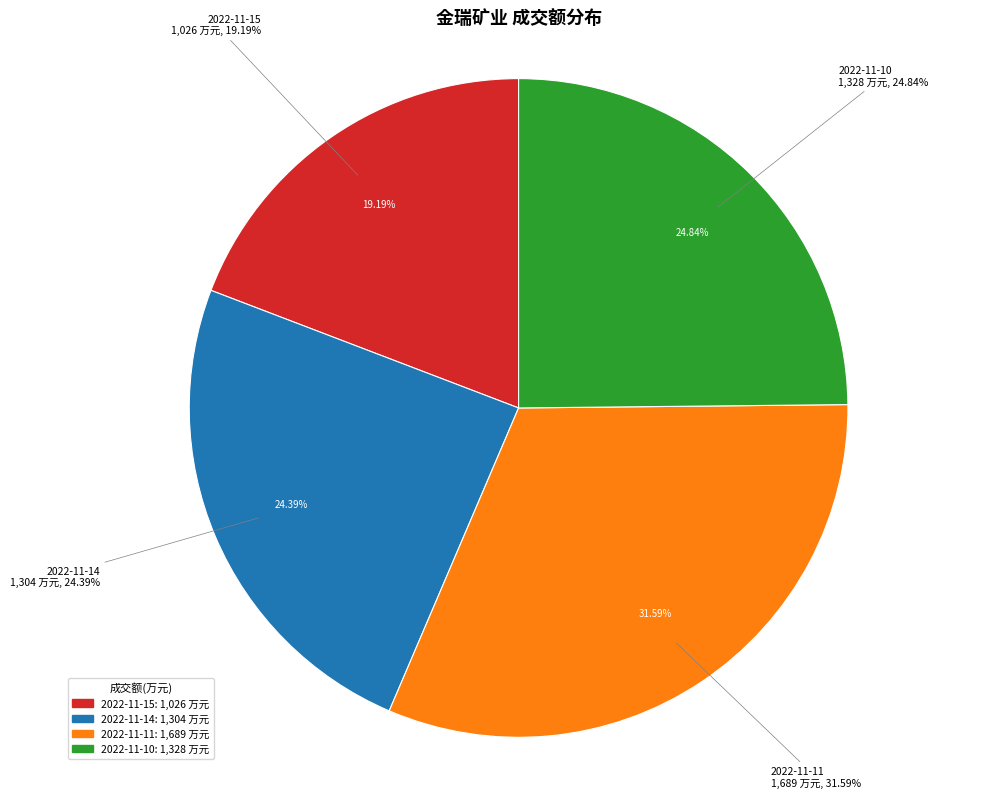

Count the number of slices in the pie.

4